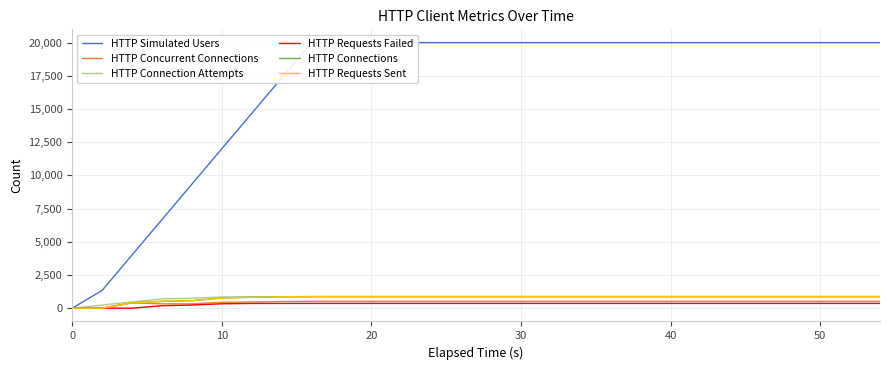

Is it true that HTTP Simulated Users equals 616 at 10?

False